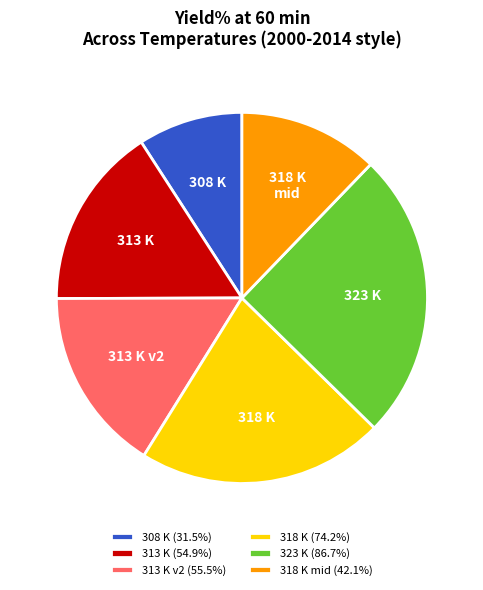

What is the smallest slice in the pie chart?

308 K